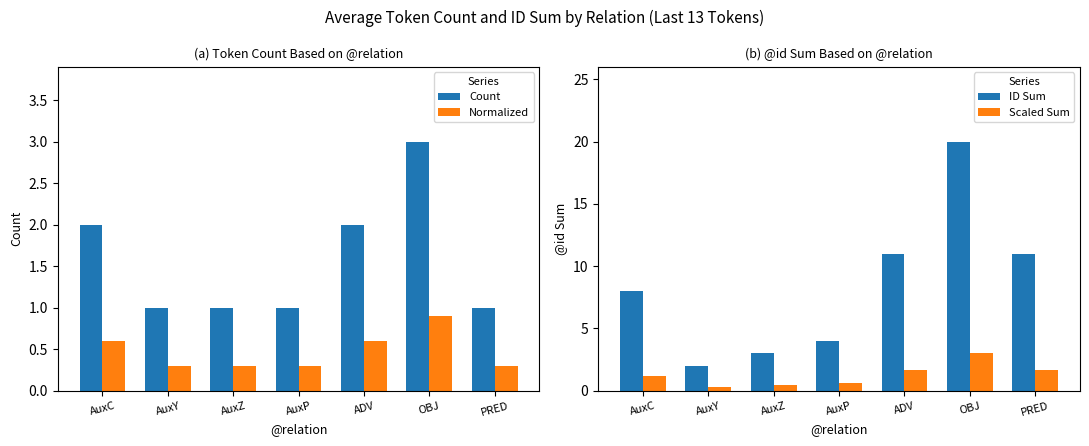

Which series has the widest spread of values?

ID Sum